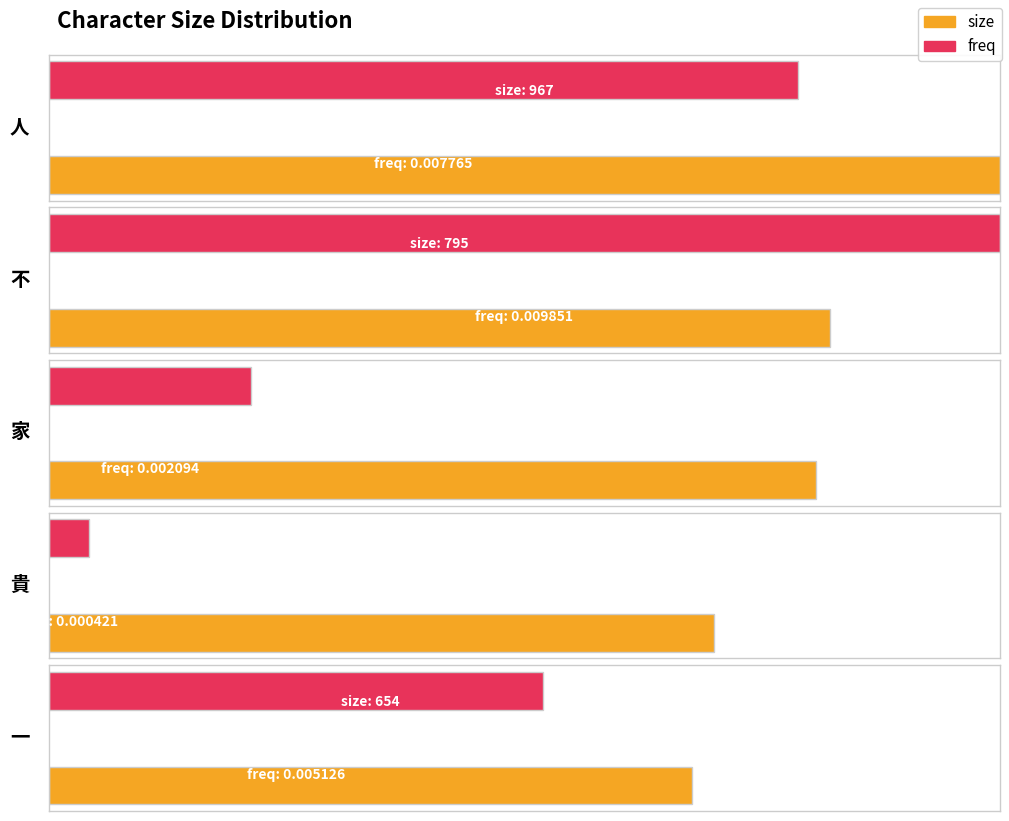

Which has a higher value, 一 or 家?

家